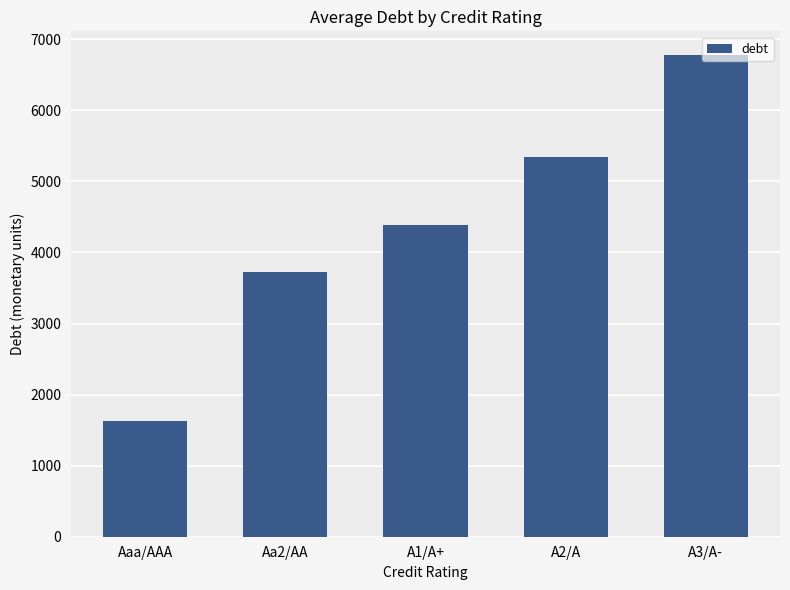

At which label is the value closest to 4197?

A1/A+